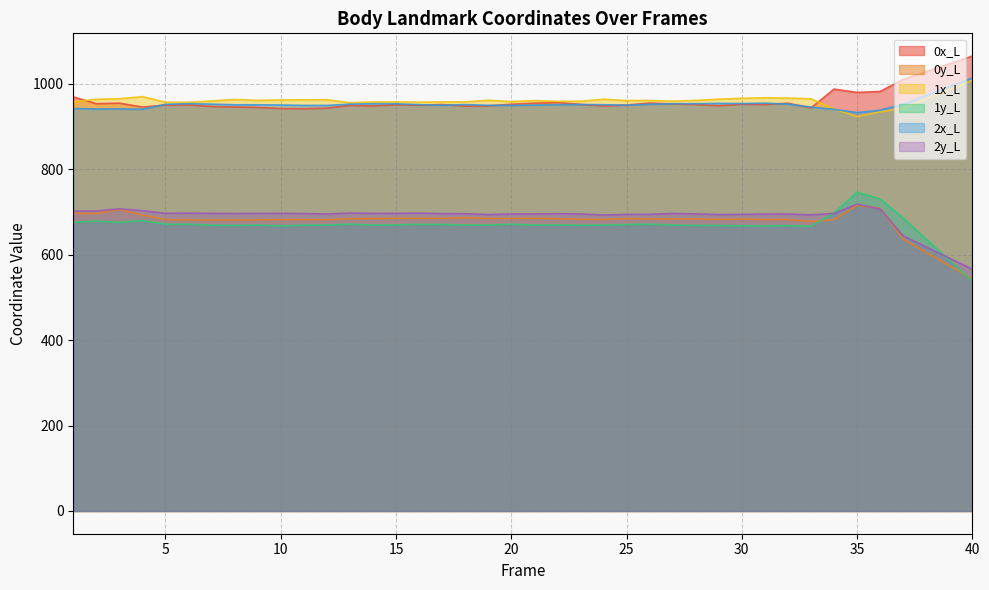

True or false: 2y_L and 0x_L cross at least once.

False